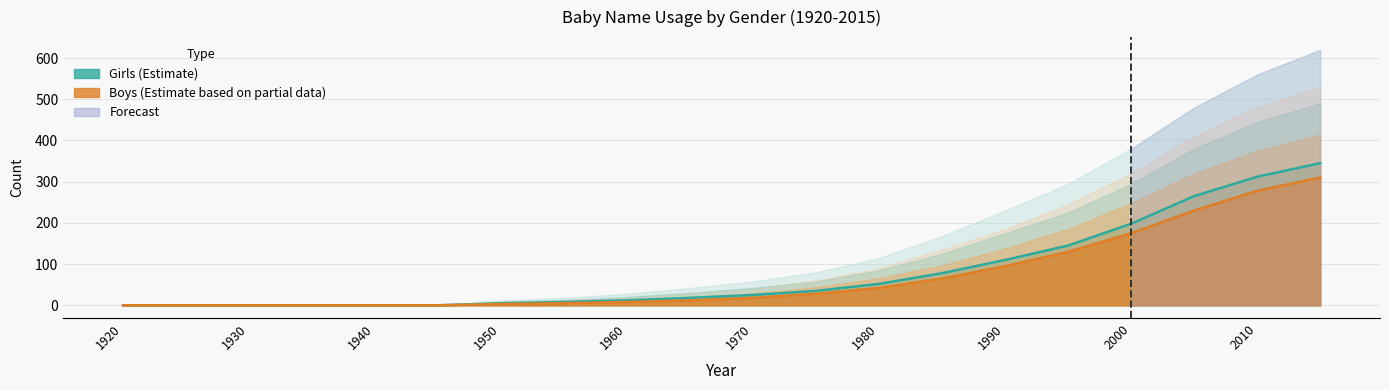

Reading left to right, extract all data points from this chart.

Girls: 0	0	0	0	0	0	5	8	12	18	25	35	52	78	110	145	198	265	312	345
Boys: 0	0	0	0	0	0	3	5	8	12	18	28	42	65	95	130	175	230	278	310